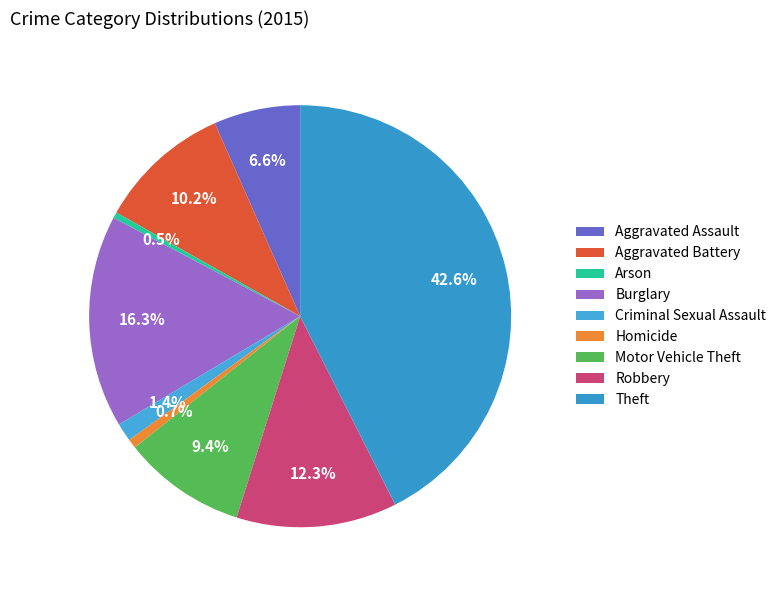

True or false: Aggravated Assault accounts for 7% of the total.

True